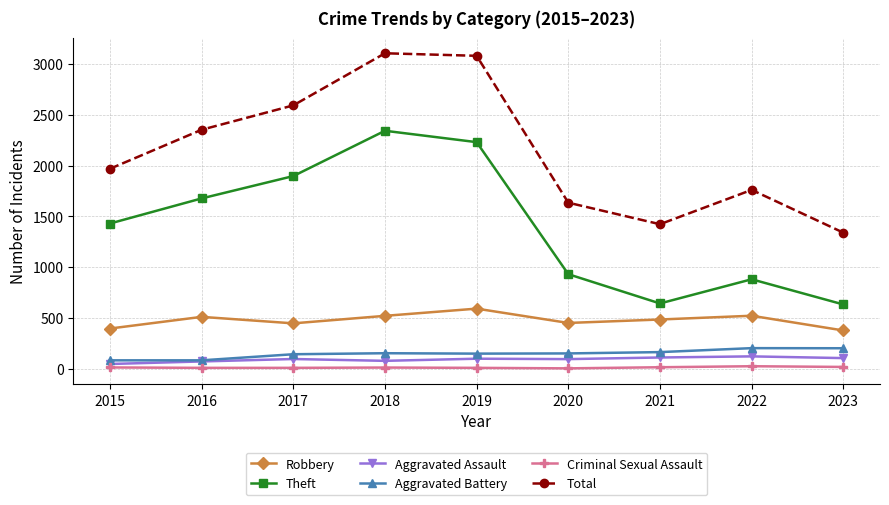

The value of Criminal Sexual Assault at 2019 is 8. True or false?

True